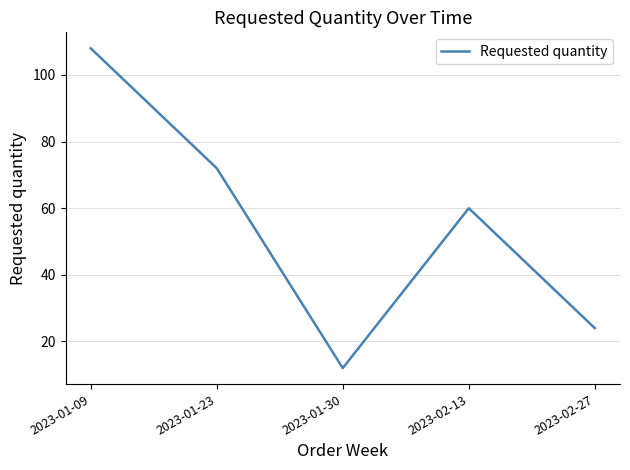

What value does the data have at 2023-01-30, to the nearest 10?

10